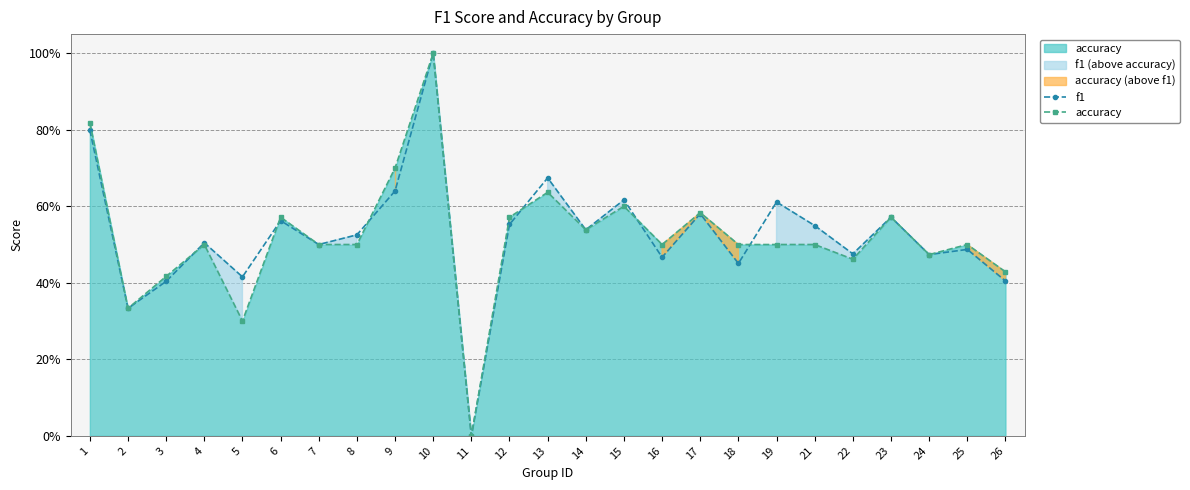

Count the number of data series in this chart.

2